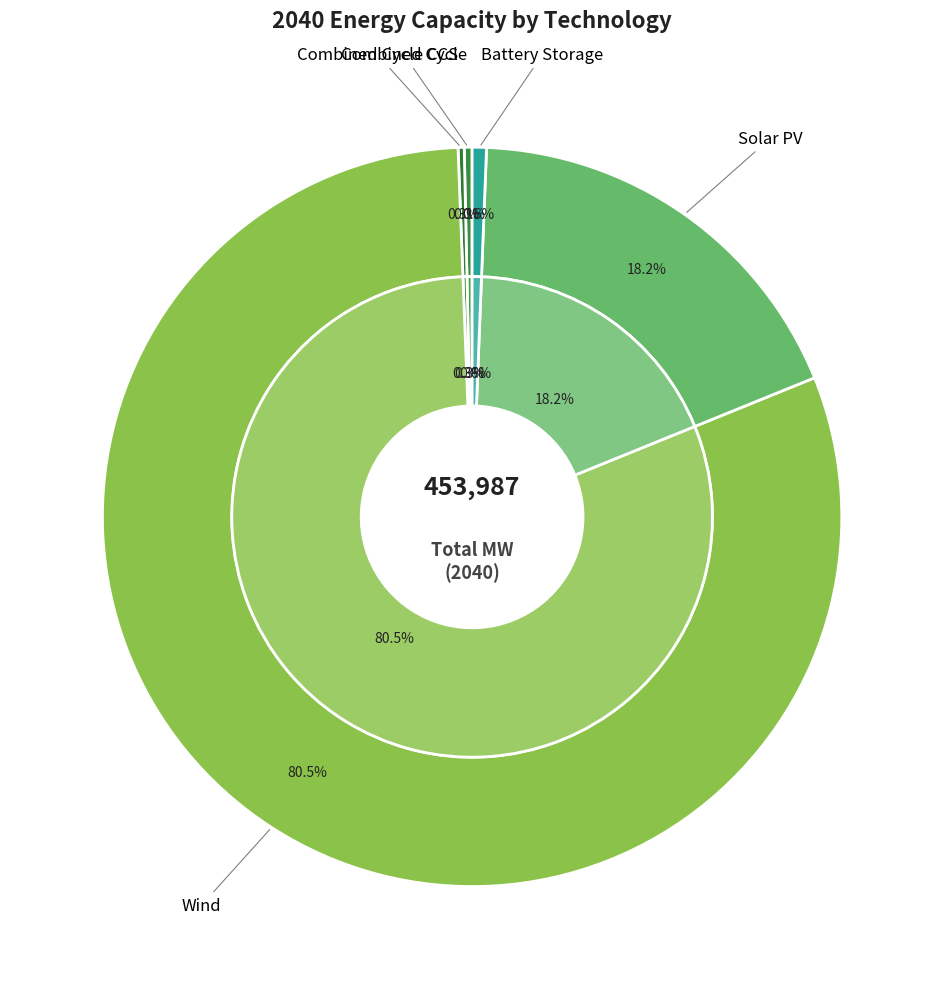

True or false: Battery Storage accounts for 11% of the total.

False